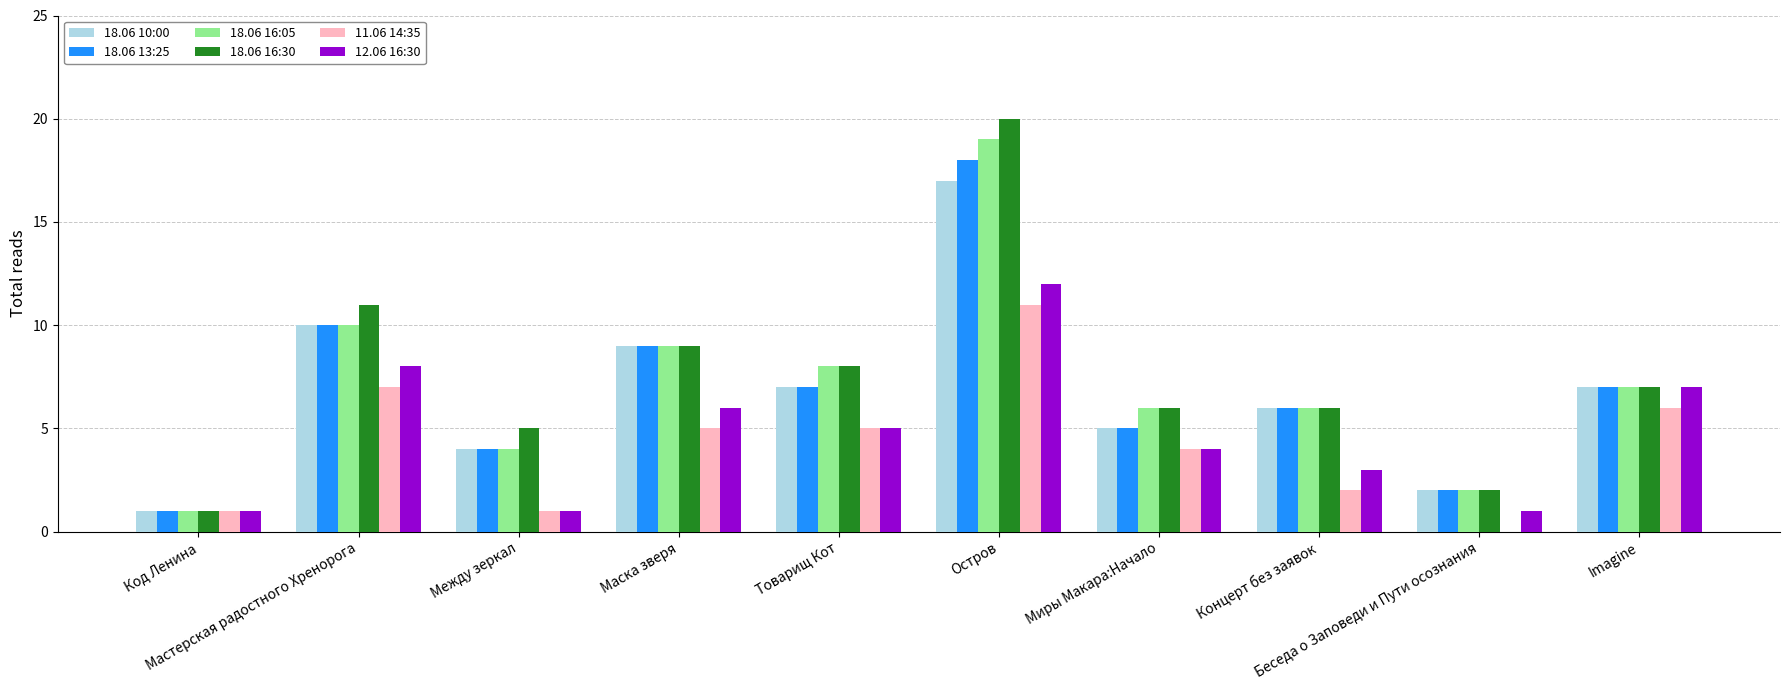

Reading left to right, what are all the values shown in this chart?

18.06 10:00: Код Ленина=1	Мастерская радостного Хренорога=10	Между зеркал=4	Маска зверя=9	Товарищ Кот=7	Остров=17	Миры Макара:Начало=5	Концерт без заявок=6	Беседа о Заповеди и Пути осознания=2	Imagine=7
18.06 13:25: Код Ленина=1	Мастерская радостного Хренорога=10	Между зеркал=4	Маска зверя=9	Товарищ Кот=7	Остров=18	Миры Макара:Начало=5	Концерт без заявок=6	Беседа о Заповеди и Пути осознания=2	Imagine=7
18.06 16:05: Код Ленина=1	Мастерская радостного Хренорога=10	Между зеркал=4	Маска зверя=9	Товарищ Кот=8	Остров=19	Миры Макара:Начало=6	Концерт без заявок=6	Беседа о Заповеди и Пути осознания=2	Imagine=7
18.06 16:30: Код Ленина=1	Мастерская радостного Хренорога=11	Между зеркал=5	Маска зверя=9	Товарищ Кот=8	Остров=20	Миры Макара:Начало=6	Концерт без заявок=6	Беседа о Заповеди и Пути осознания=2	Imagine=7
11.06 14:35: Код Ленина=1	Мастерская радостного Хренорога=7	Между зеркал=1	Маска зверя=5	Товарищ Кот=5	Остров=11	Миры Макара:Начало=4	Концерт без заявок=2	Беседа о Заповеди и Пути осознания=0	Imagine=6
12.06 16:30: Код Ленина=1	Мастерская радостного Хренорога=8	Между зеркал=1	Маска зверя=6	Товарищ Кот=5	Остров=12	Миры Макара:Начало=4	Концерт без заявок=3	Беседа о Заповеди и Пути осознания=1	Imagine=7